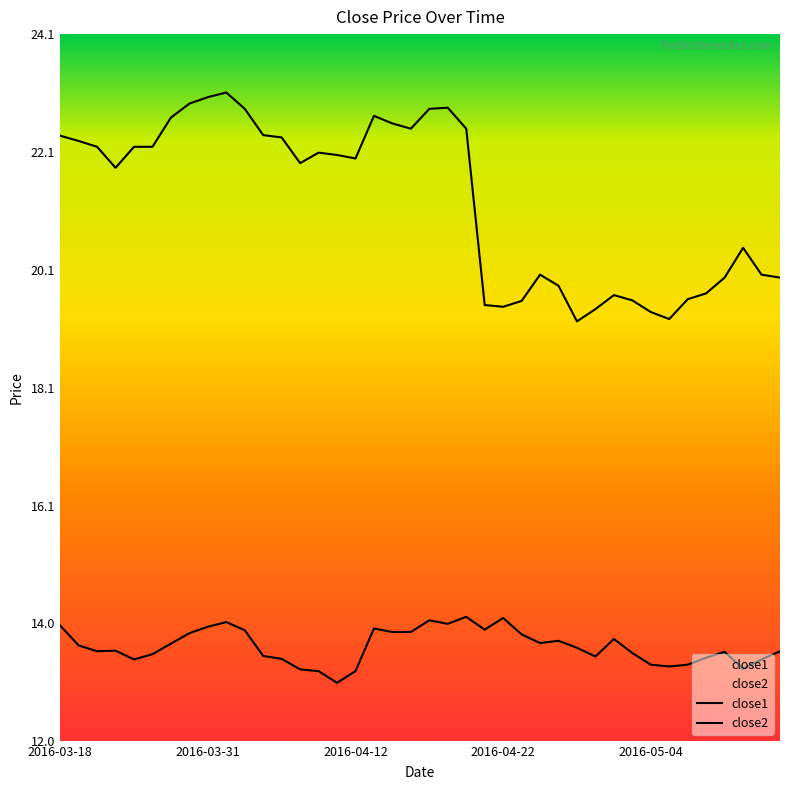

True or false: close2 and close1 intersect in this chart.

False